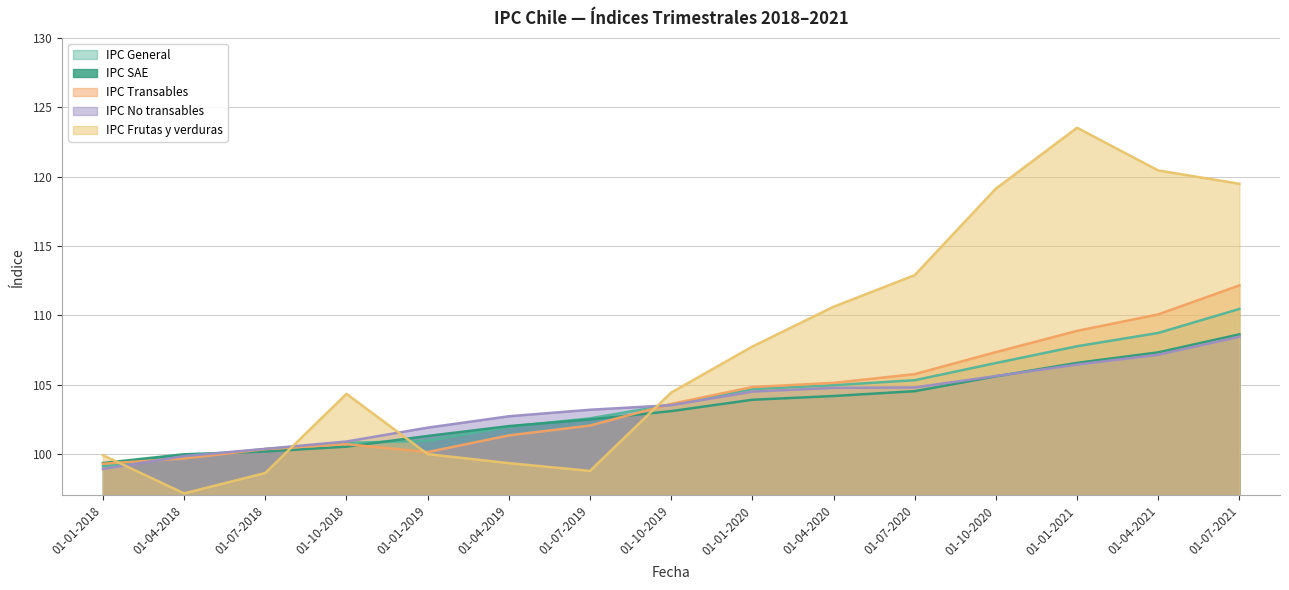

How many distinct data groups are displayed?

5